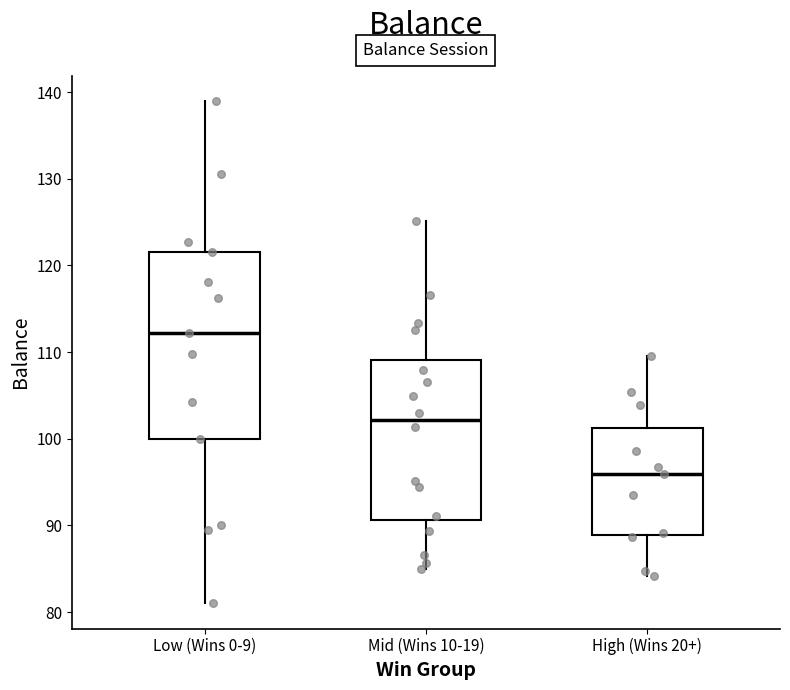

Reading left to right, transcribe this box plot: for each box, give where its median line is, the range the box spans, and where its two whiskers end, as read against the y-axis. The values are not printed on the chart, so give them approximately, as read against the axis.

Low (Wins 0-9): median 112, box 100 to 122, whiskers 81 to 139
Mid (Wins 10-19): median 102, box 91 to 109, whiskers 85 to 125
High (Wins 20+): median 96, box 89 to 101, whiskers 84 to 109